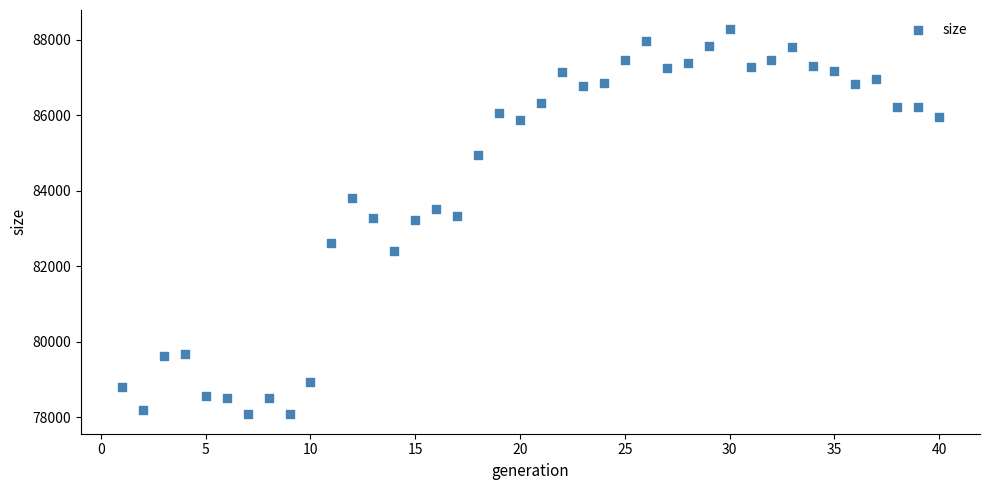

What is the range of X values (max minus min)?

39